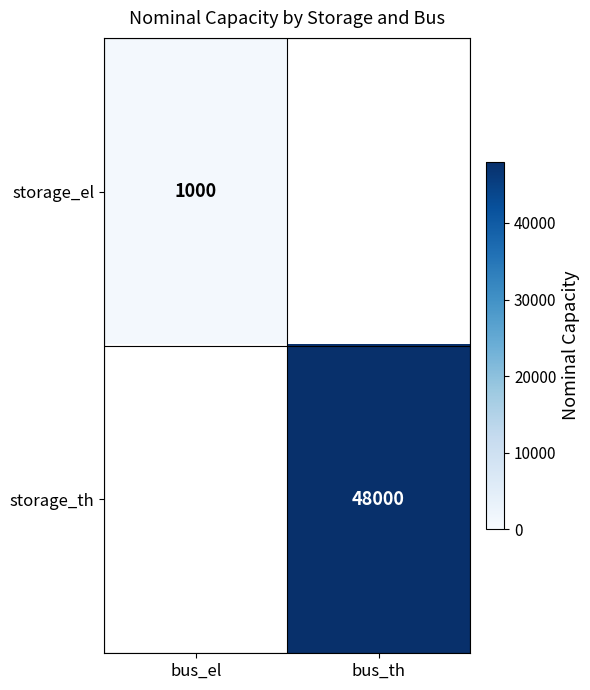

True or false: storage_el has a value of 294 at bus_el.

False